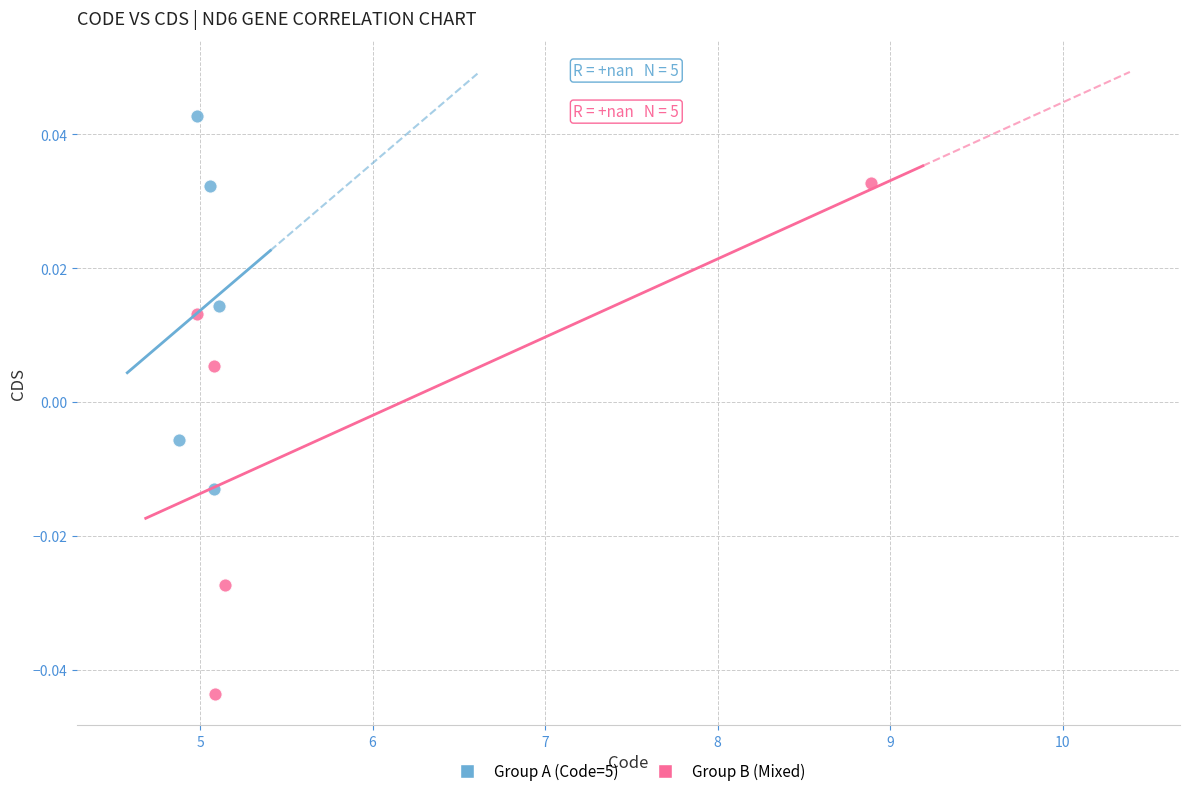

Which series contains the lowest Y value?

Group B (Mixed)